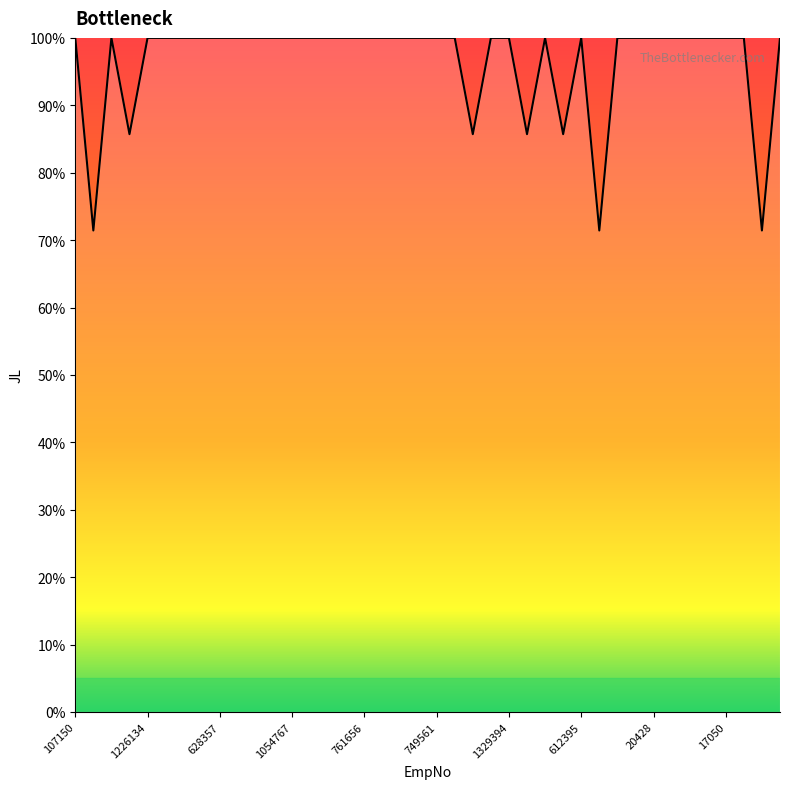

What is the greatest value displayed?

100.0